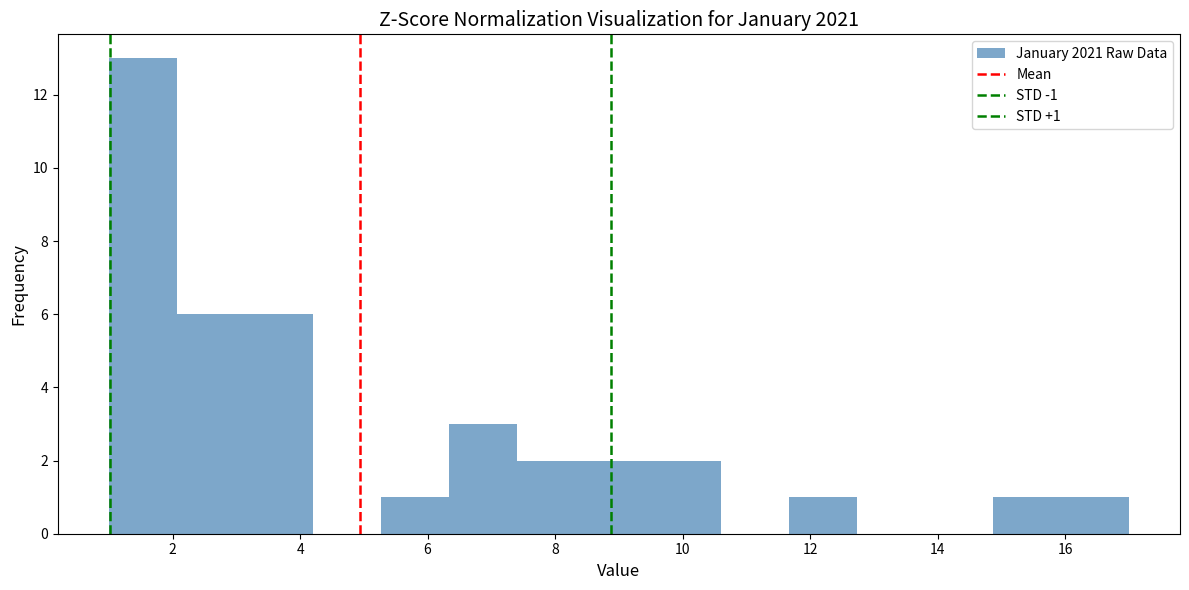

Over which range of the x-axis is the bar tallest?

1.0 to 2.0